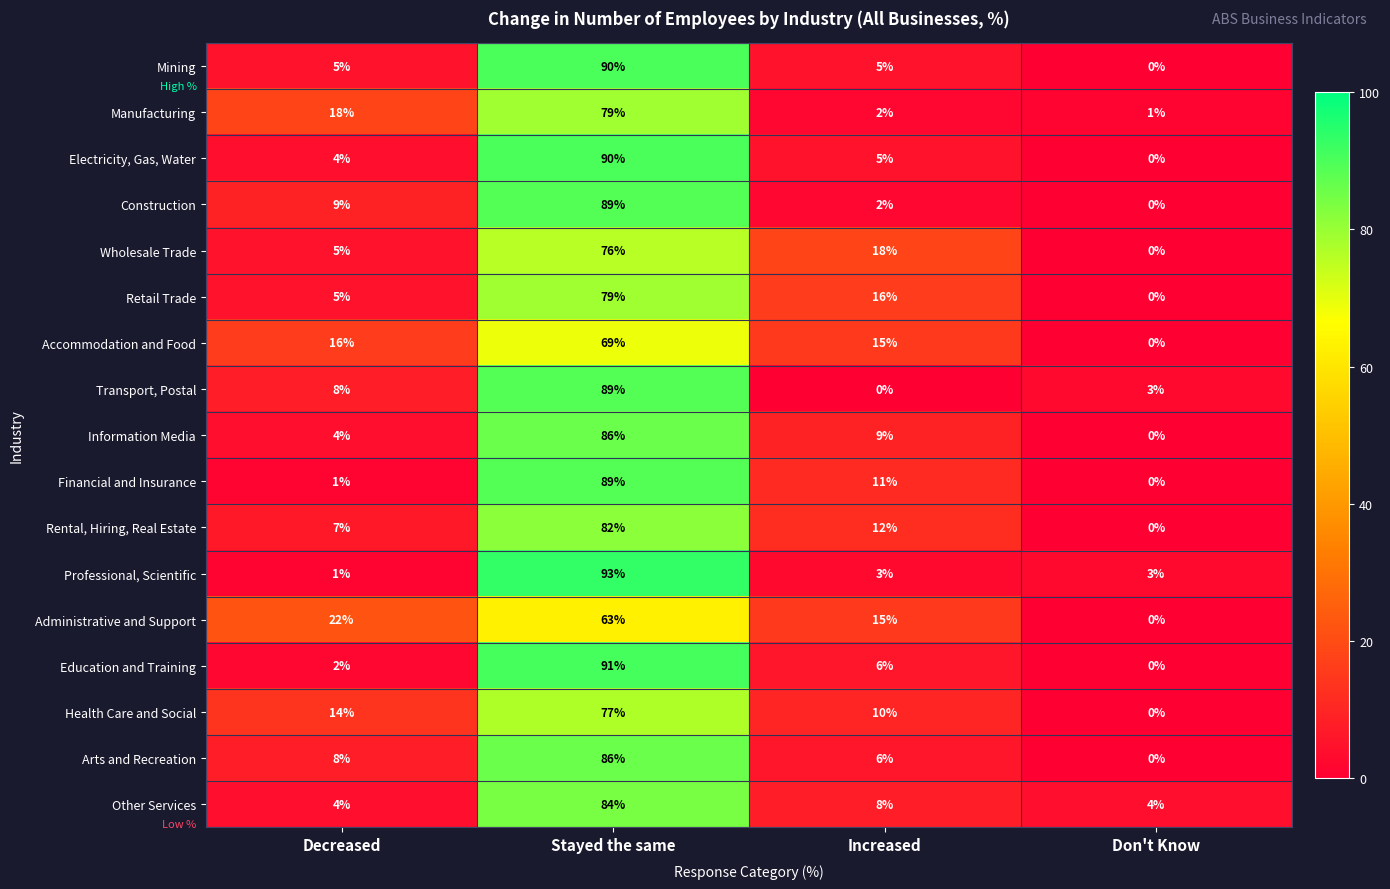

At which category is the sum across all series the highest?

Stayed the same